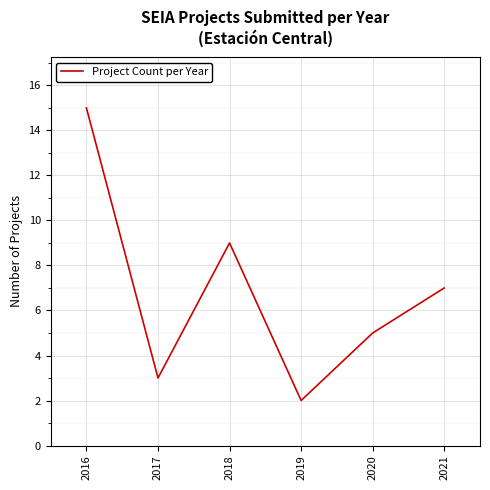

What is the sum of the values at 2018 and 2017?

12